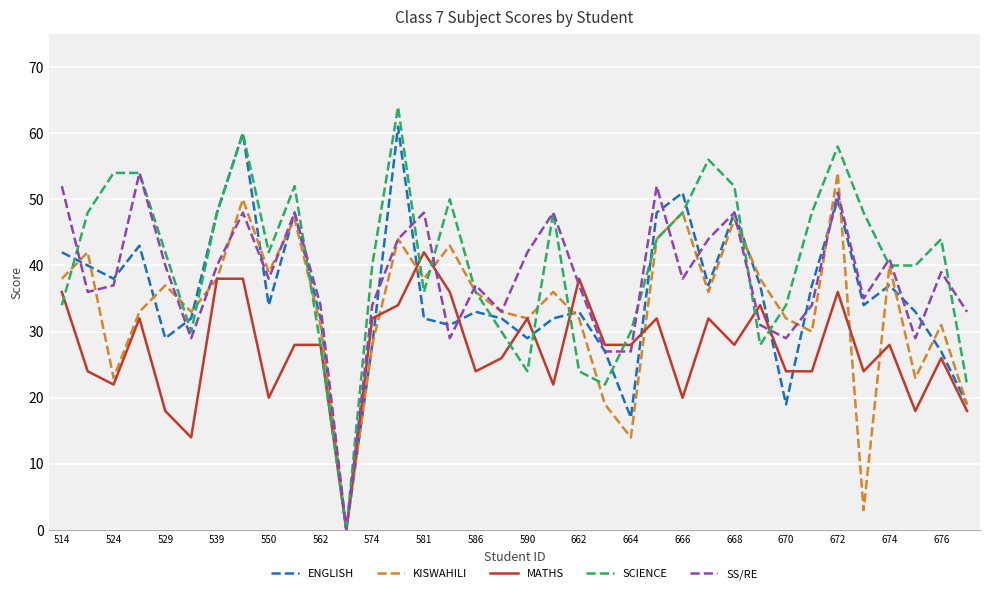

Which series has the largest range (max minus min)?

SCIENCE